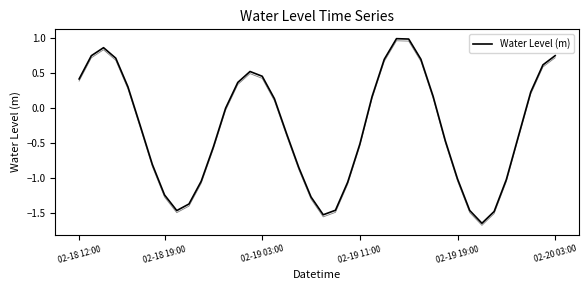

Does the chart display data point markers on the line(s)?

No